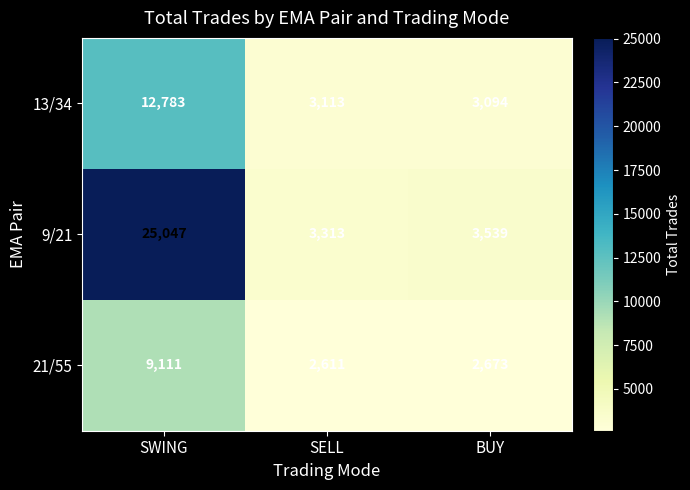

How many series are shown in this chart?

3